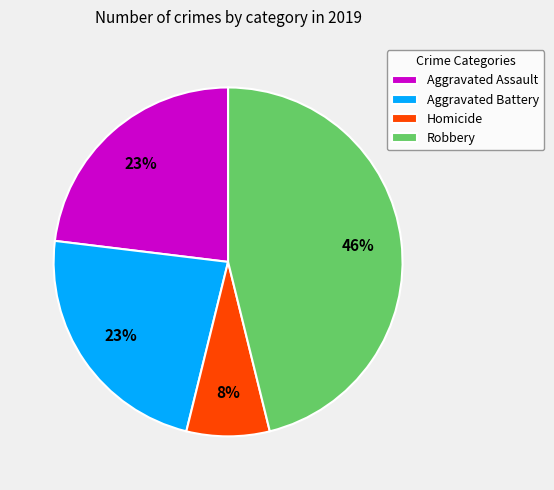

Do Aggravated Assault and Aggravated Battery together represent more than half of the pie?

No